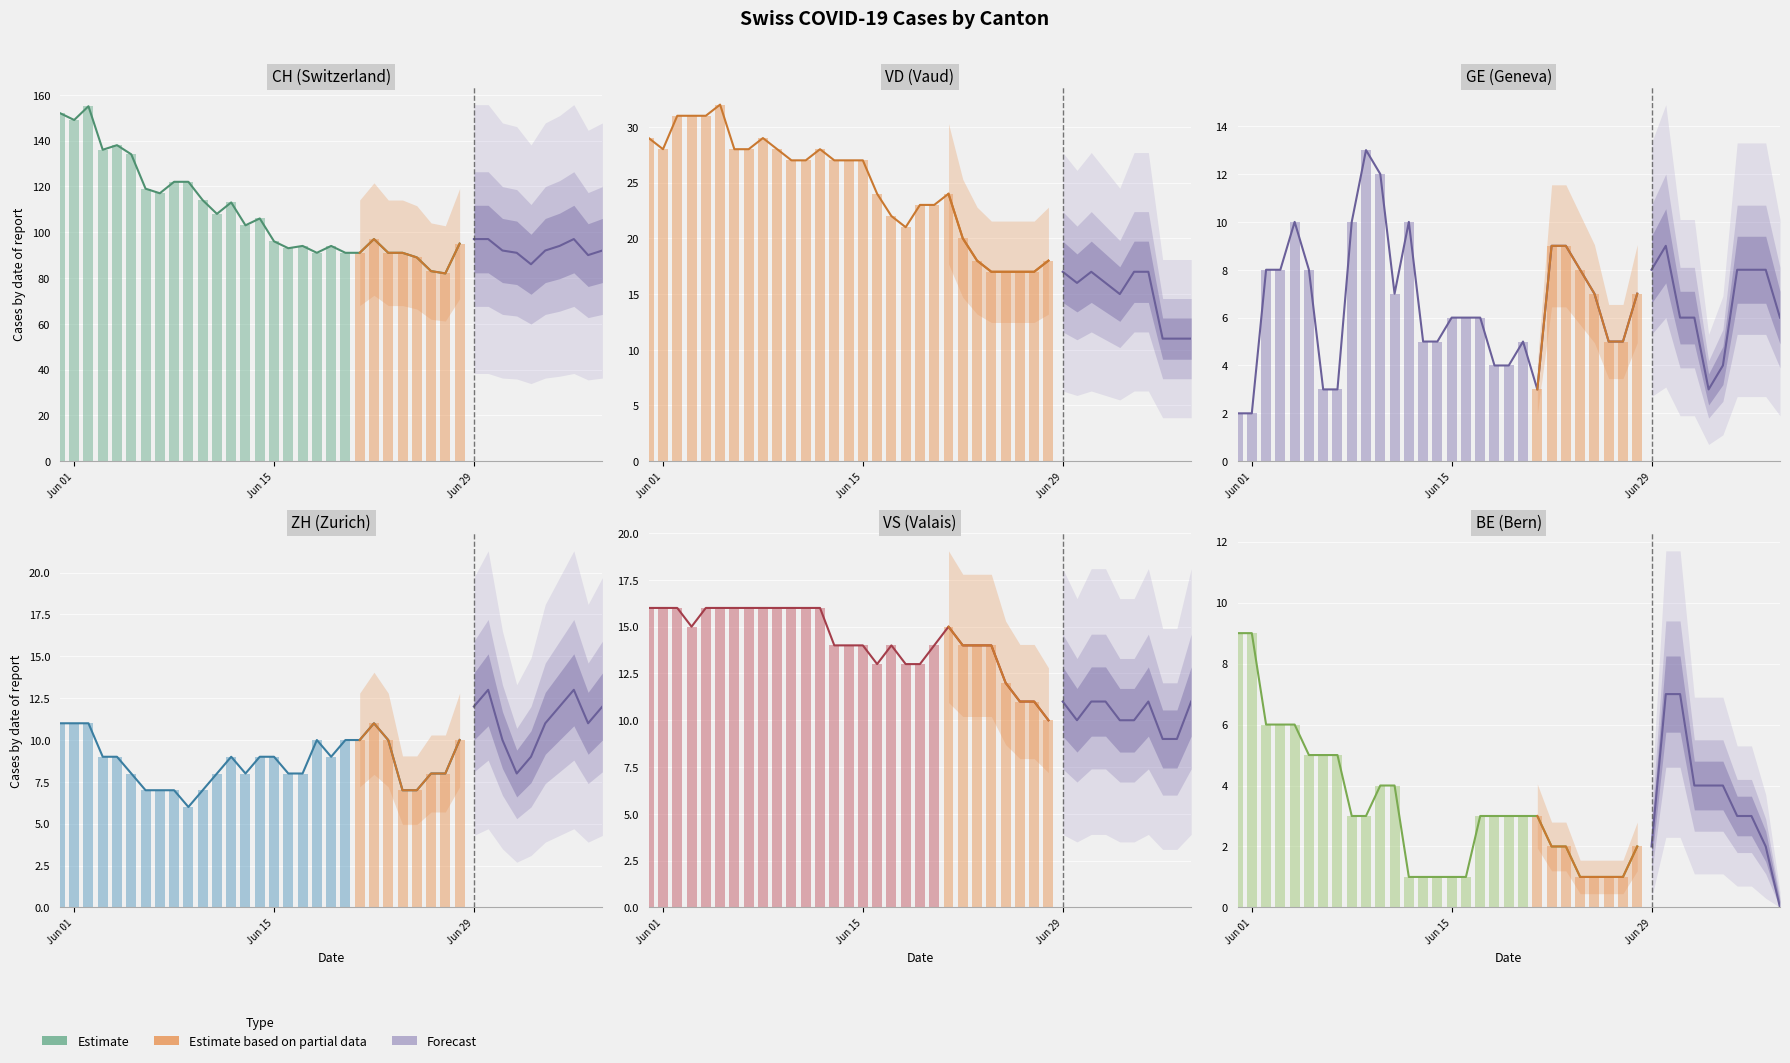

What is the label of the 6th bar from the left?

2020-06-05